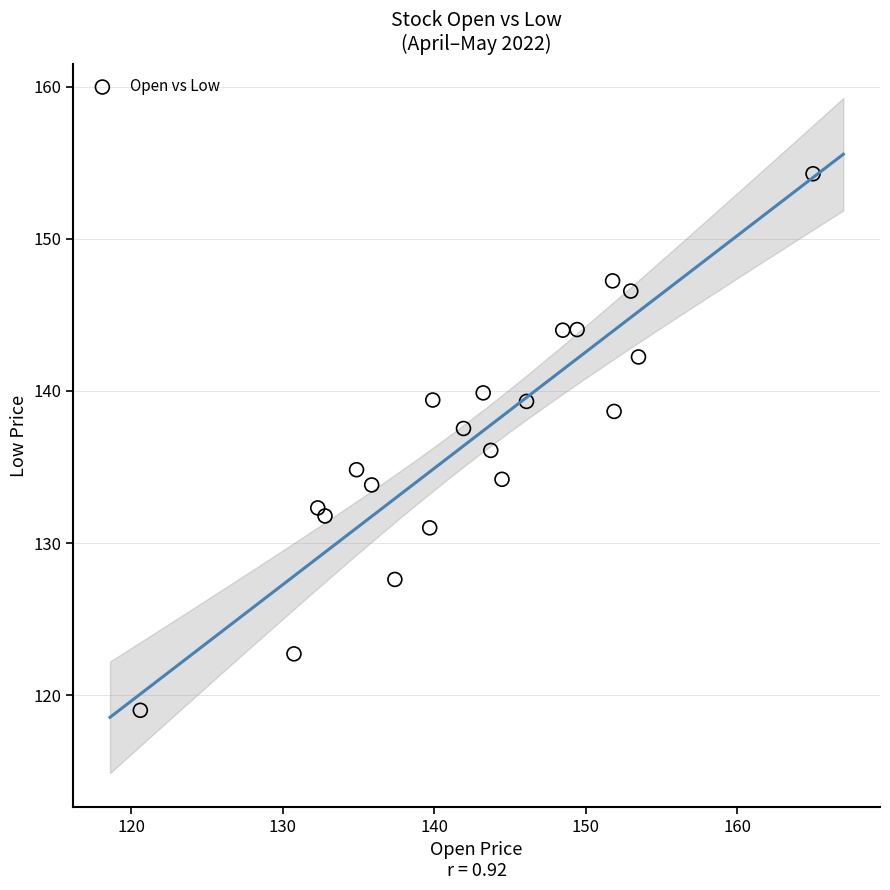

What is the range of X values (max minus min)?

44.4